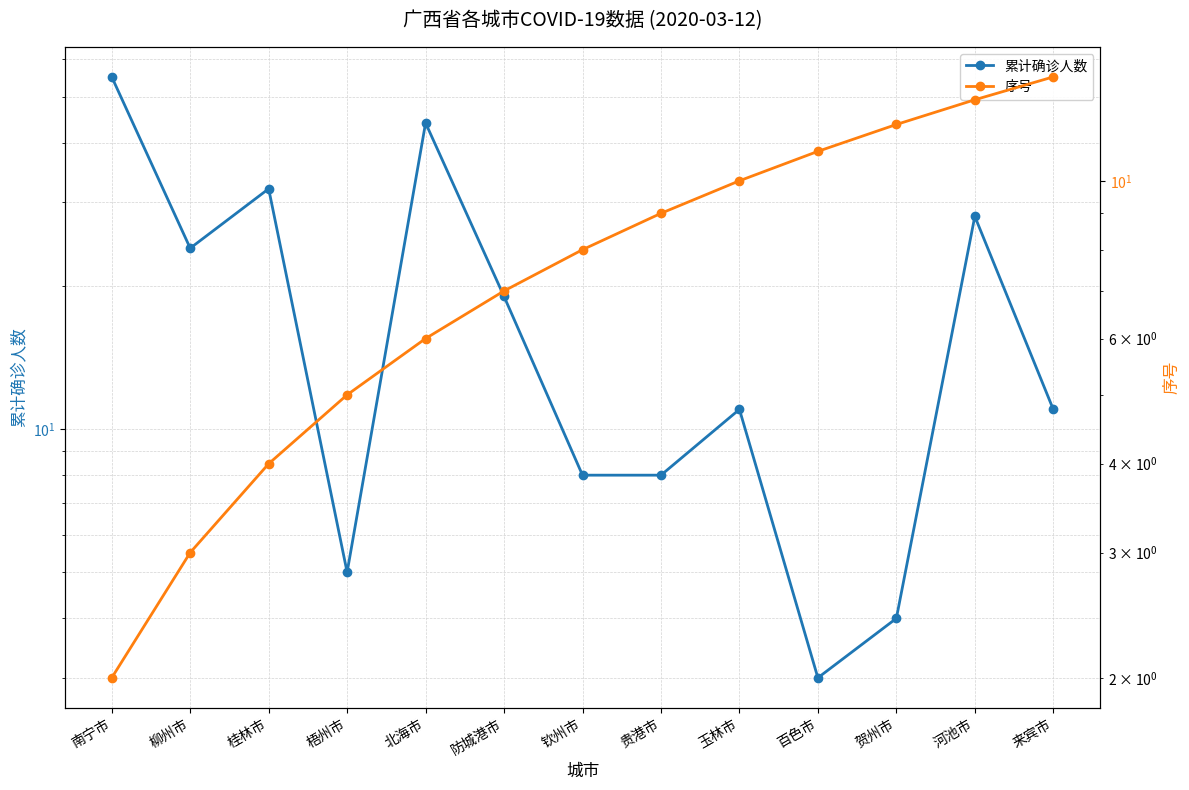

Reading left to right, list all the values displayed in this chart.

累计确诊人数: 南宁市=55	柳州市=24	桂林市=32	梧州市=5	北海市=44	防城港市=19	钦州市=8	贵港市=8	玉林市=11	百色市=3	贺州市=4	河池市=28	来宾市=11
序号: 南宁市=2	柳州市=3	桂林市=4	梧州市=5	北海市=6	防城港市=7	钦州市=8	贵港市=9	玉林市=10	百色市=11	贺州市=12	河池市=13	来宾市=14